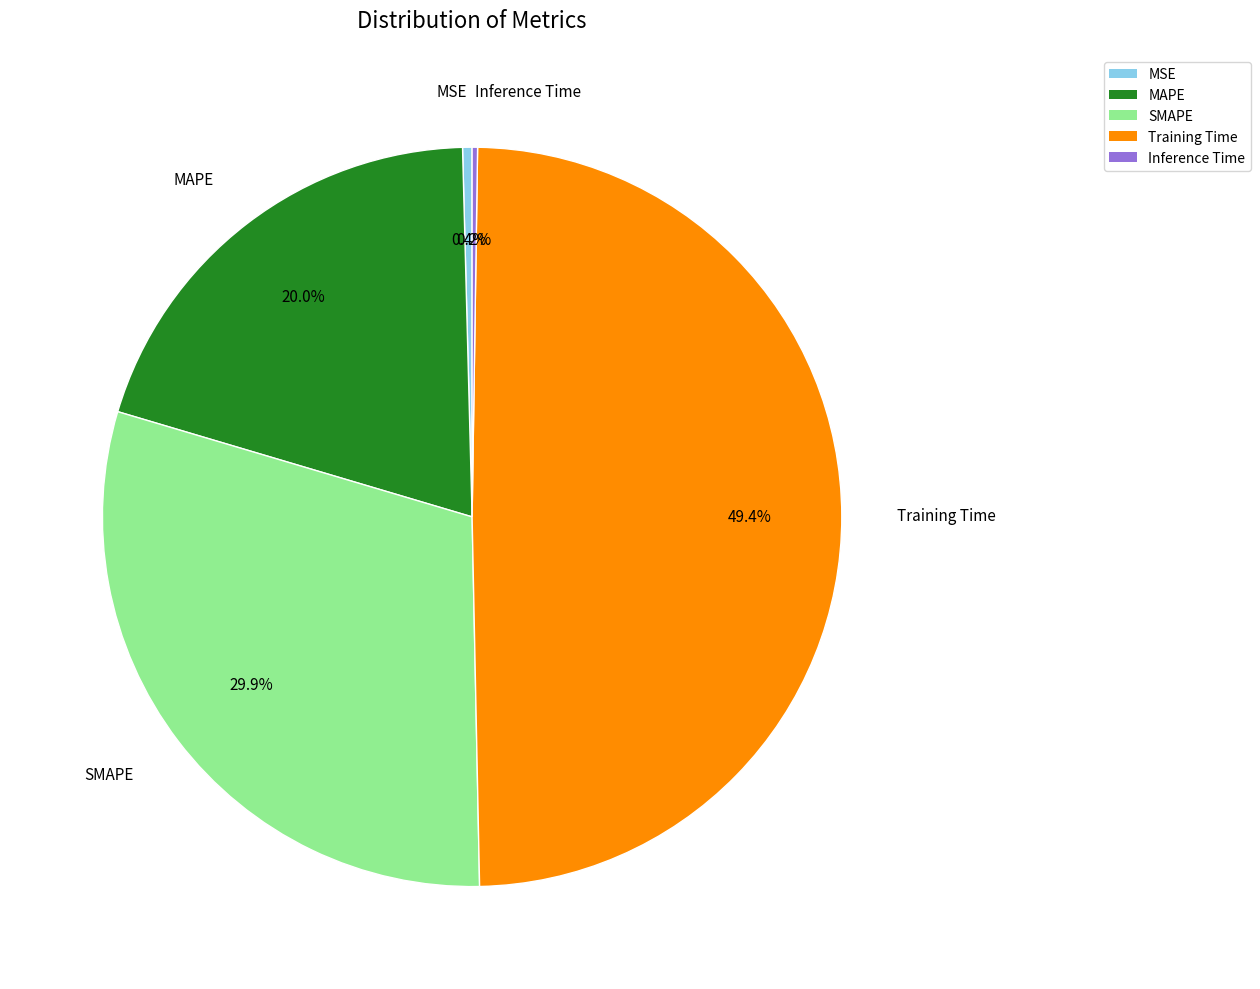

The Training Time slice represents 49% of the pie. True or false?

True